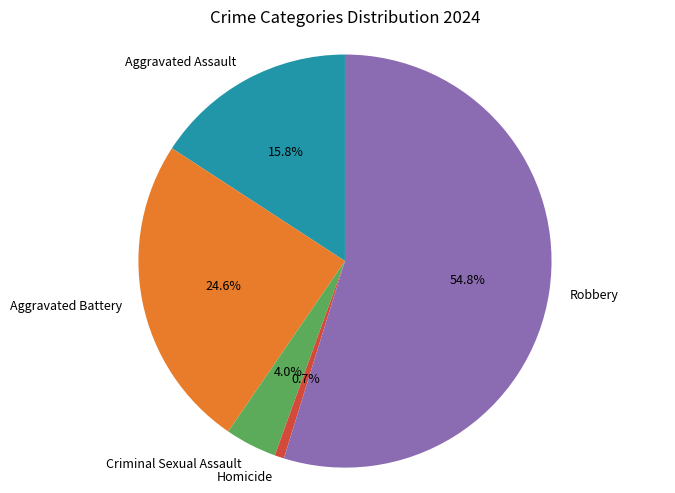

Which category has the smallest portion of the pie?

Homicide